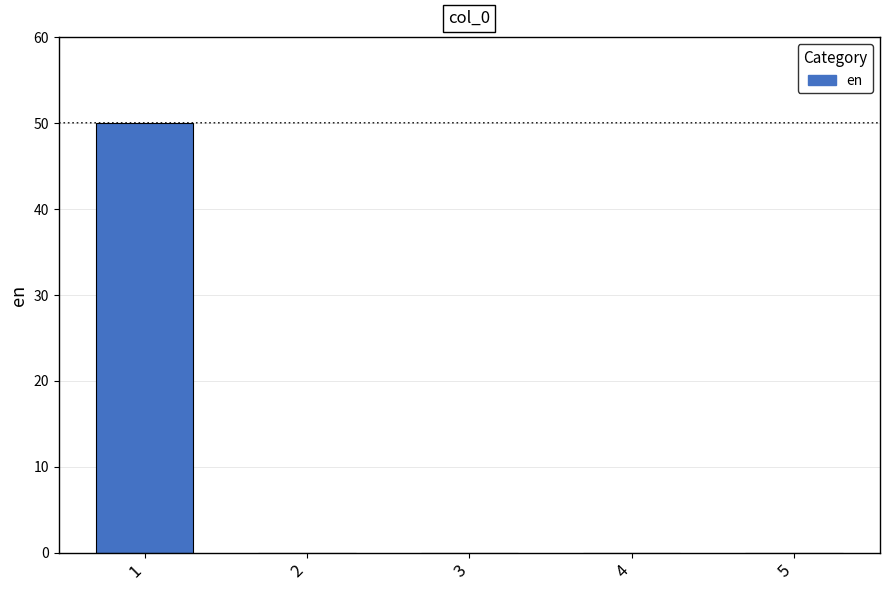

What is the sum of all values?

50